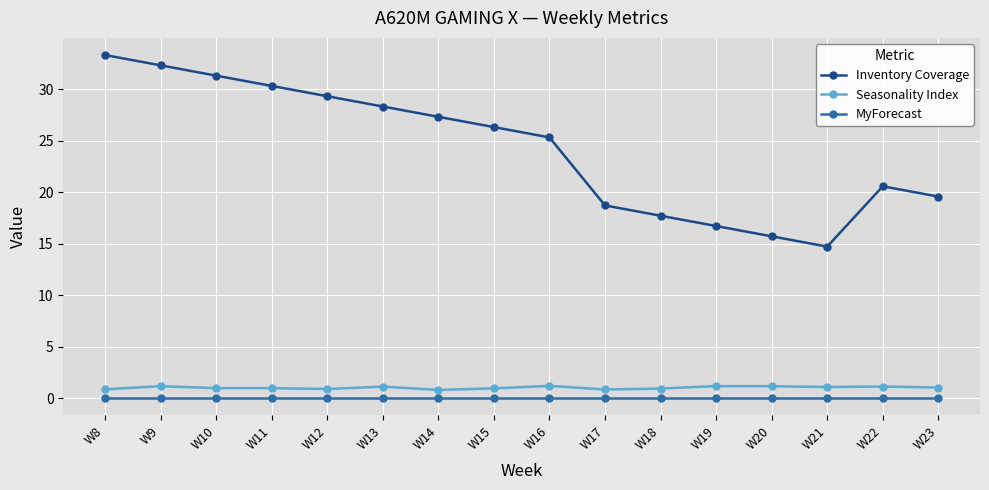

True or false: MyForecast and Inventory Coverage cross at least once.

False